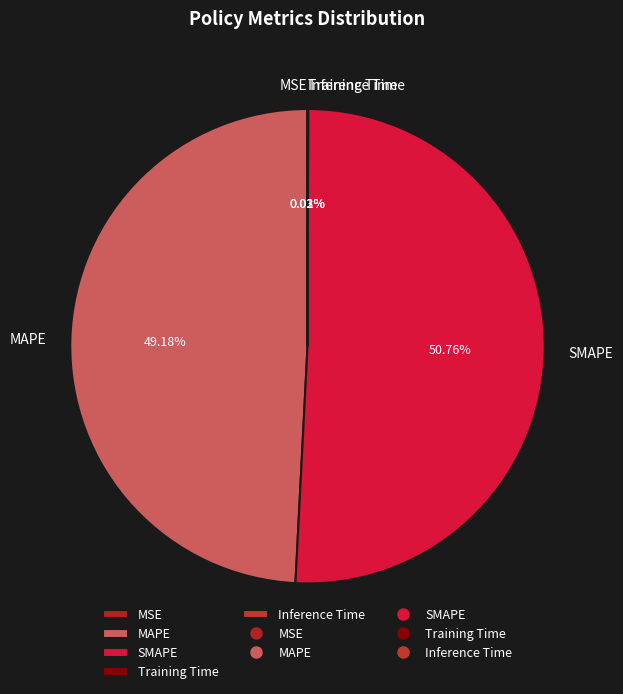

What is the largest slice in the pie chart?

SMAPE